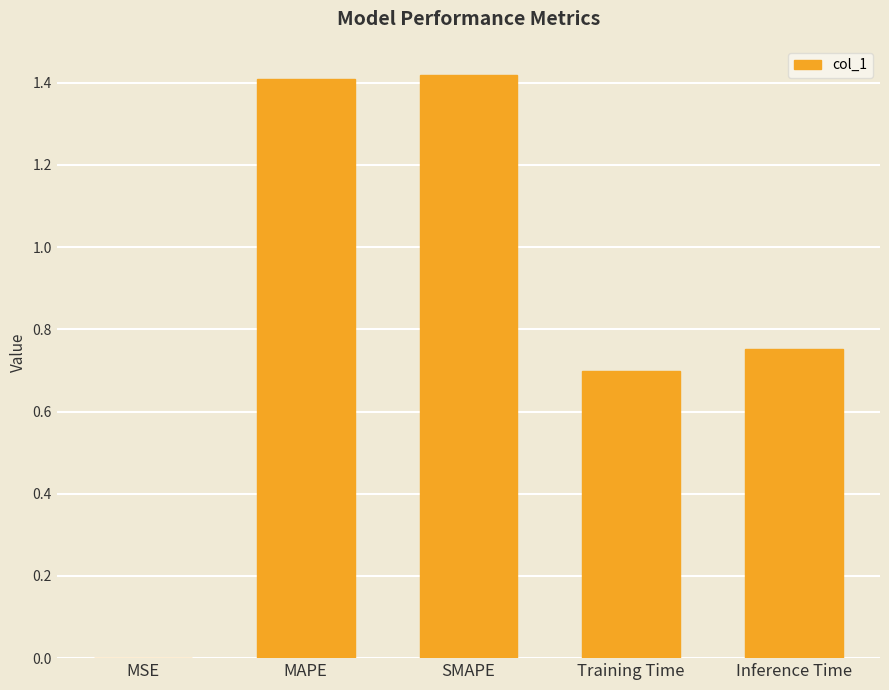

The value at Training Time is 1.0. True or false?

False